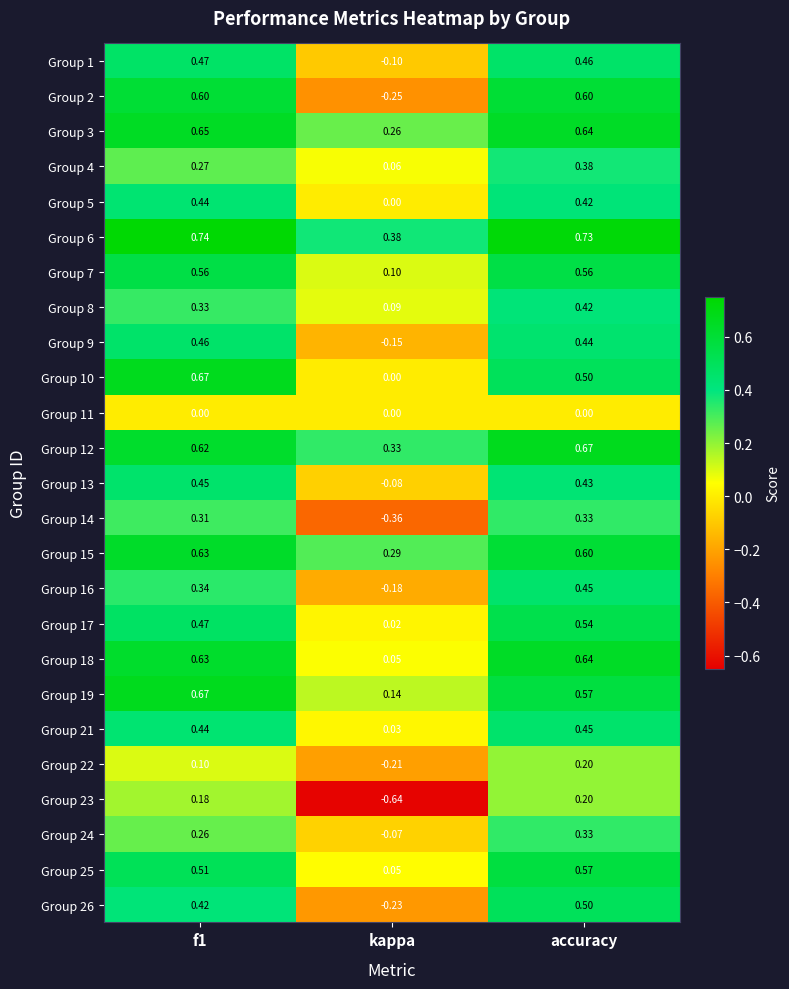

At which category does the chart reach its minimum across all series?

kappa